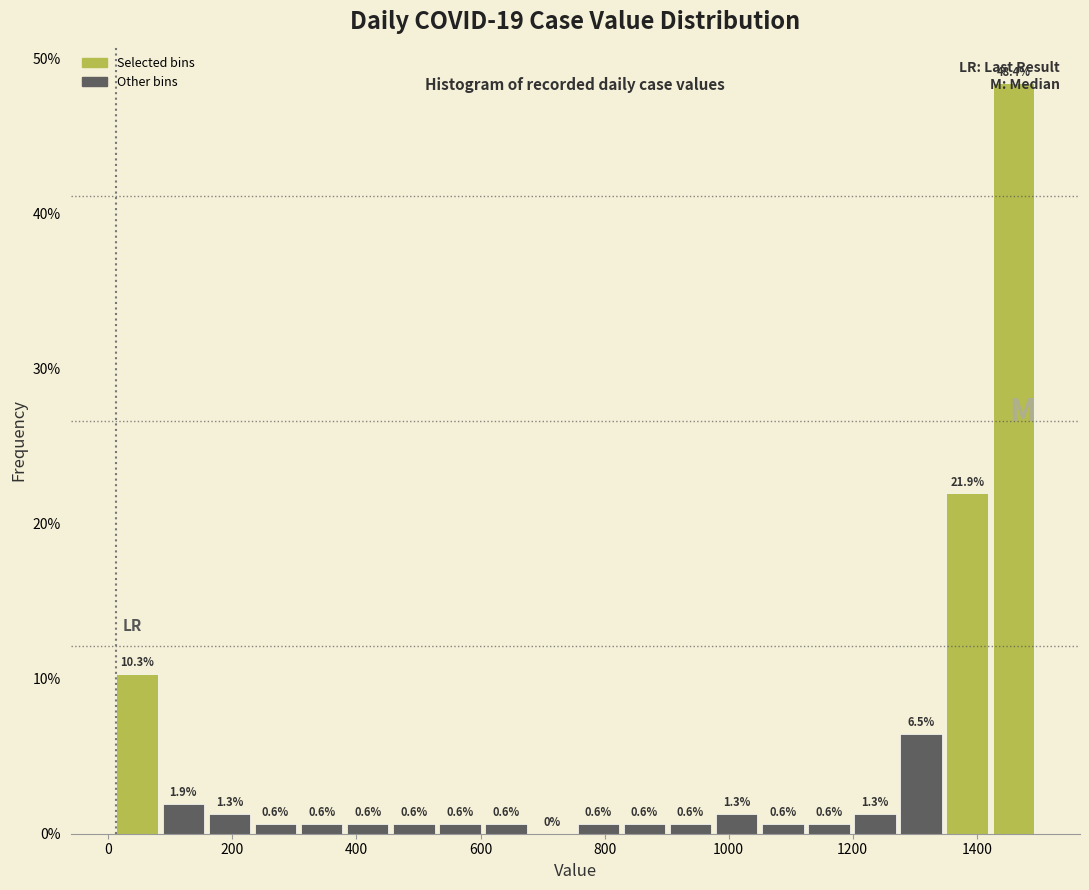

Read against the x-axis, roughly where is the centre of the tallest bar?

1460